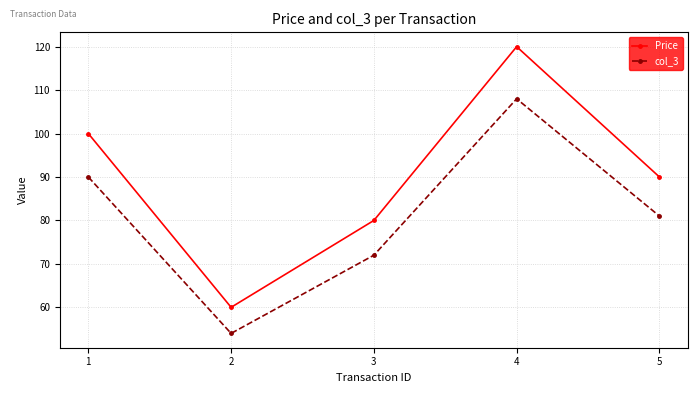

The value of col_3 at 5 is 39. True or false?

False